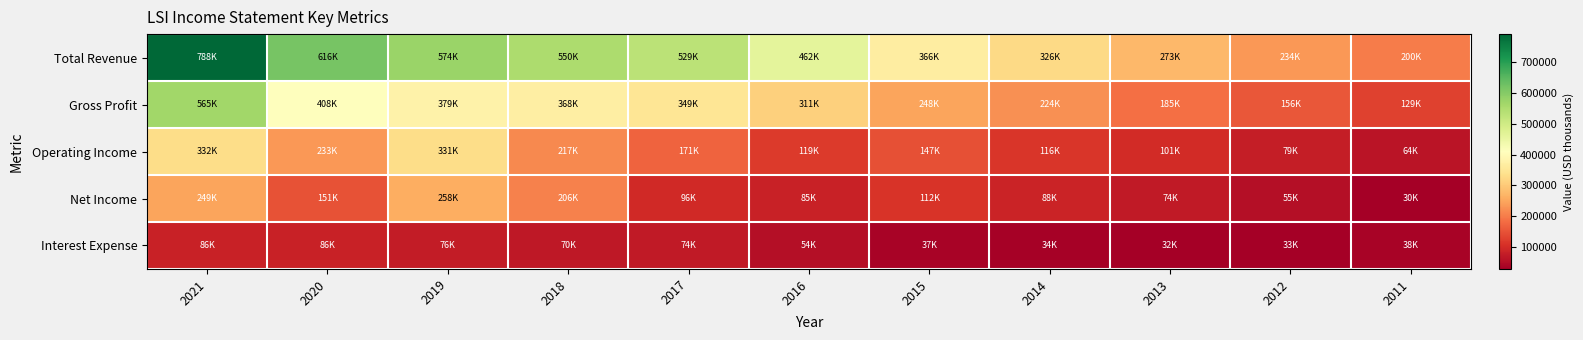

Between 2019 and 2015, which series saw the biggest shift?

Total Revenue